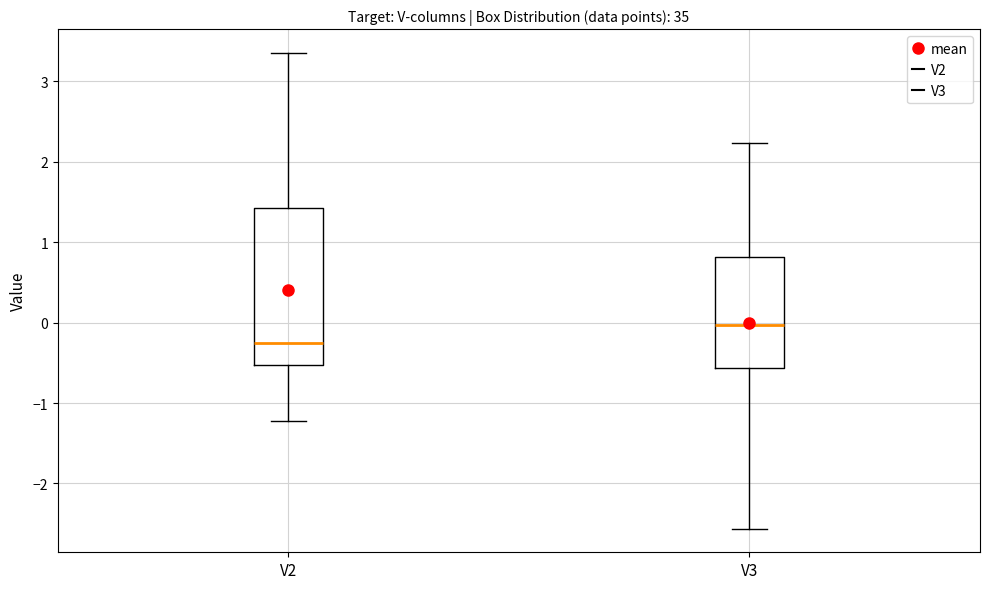

Which box has the lowest median line?

V2